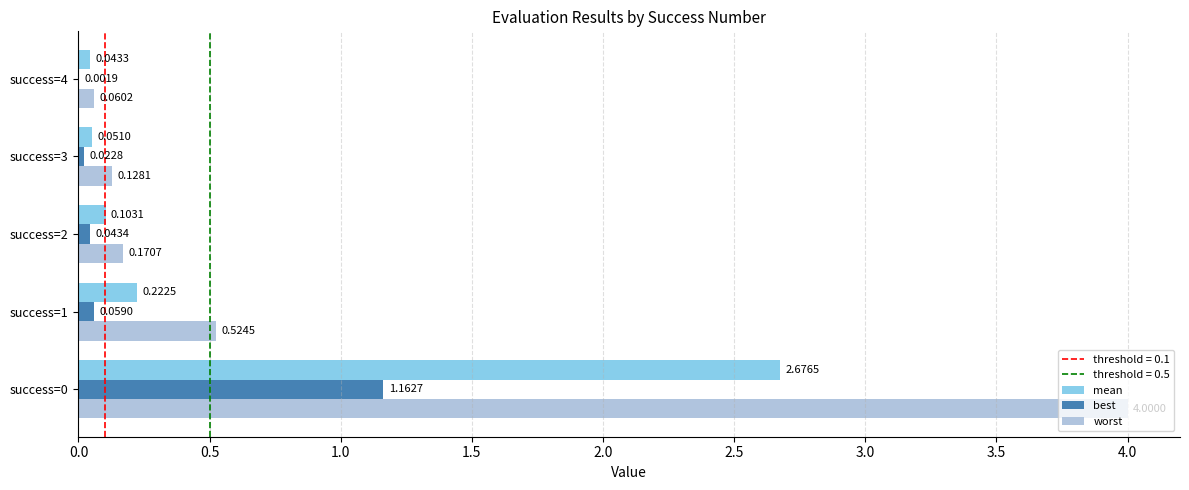

Between success=1 and success=4, which series saw the biggest shift?

worst